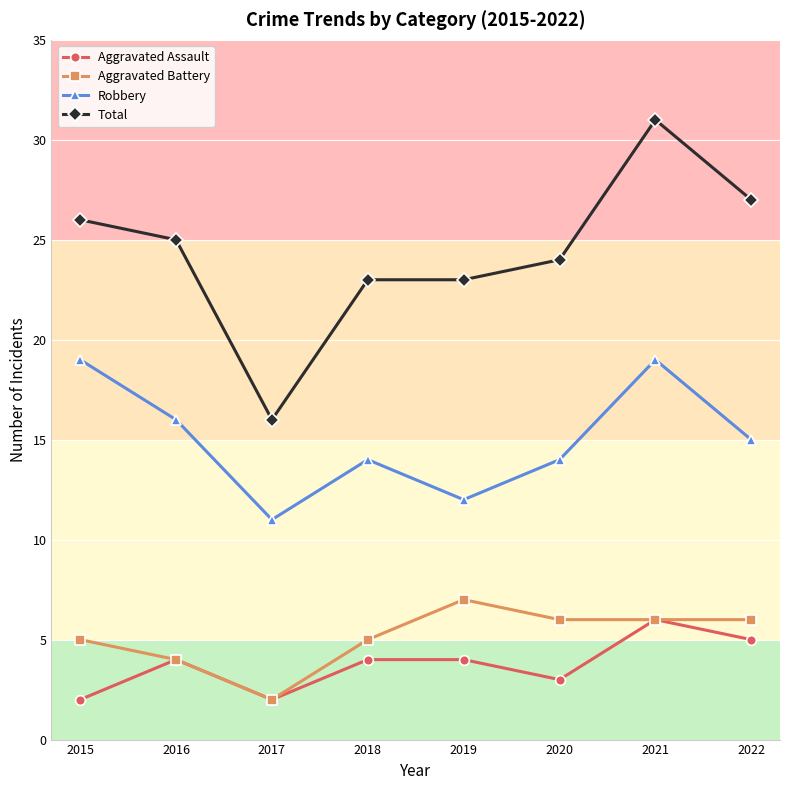

What are all the series names shown in the legend?

Aggravated Assault, Aggravated Battery, Robbery, Total